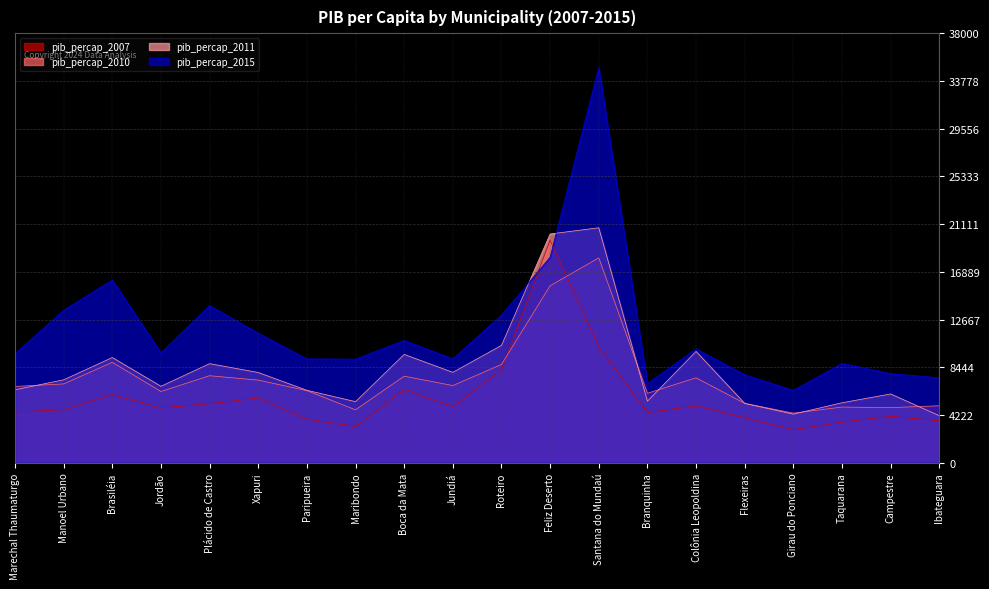

True or false: pib_percap_2007 has a value of 6199.8 at Marechal Thaumaturgo.

False